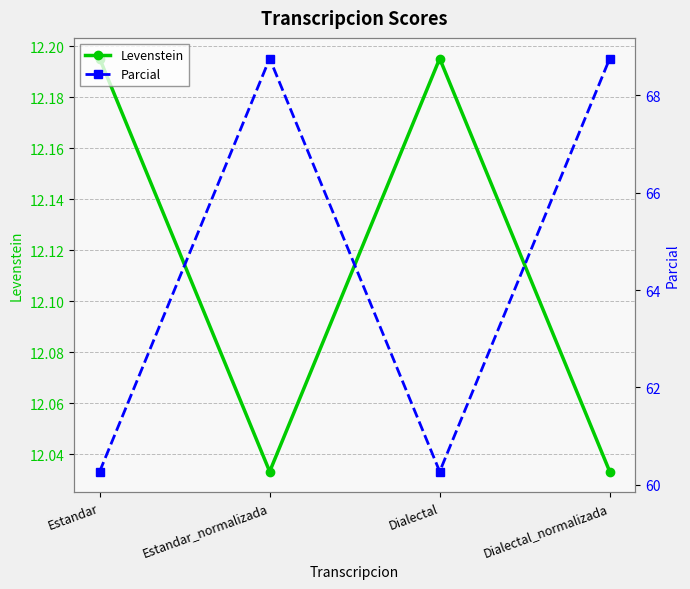

Reading left to right, transcribe all the data shown in this chart.

Levenstein: Estandar=12.2	Estandar_normalizada=12.0	Dialectal=12.2	Dialectal_normalizada=12.0
Parcial: Estandar=60.3	Estandar_normalizada=68.8	Dialectal=60.3	Dialectal_normalizada=68.8